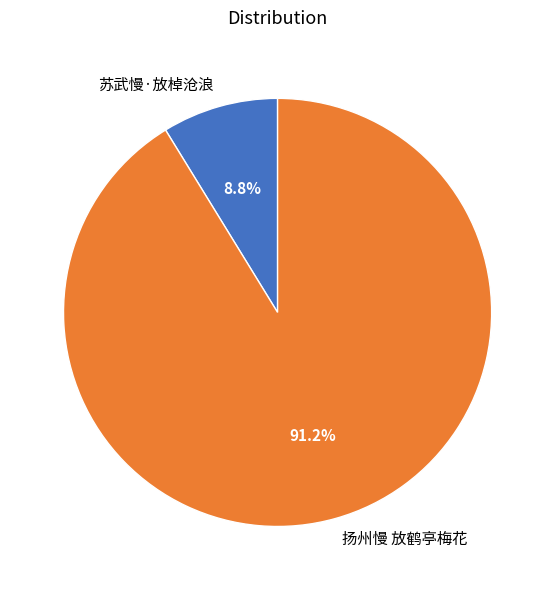

To the nearest percent, what is the combined percentage of 苏武慢·放棹沧浪 and 扬州慢 放鹤亭梅花?

100%